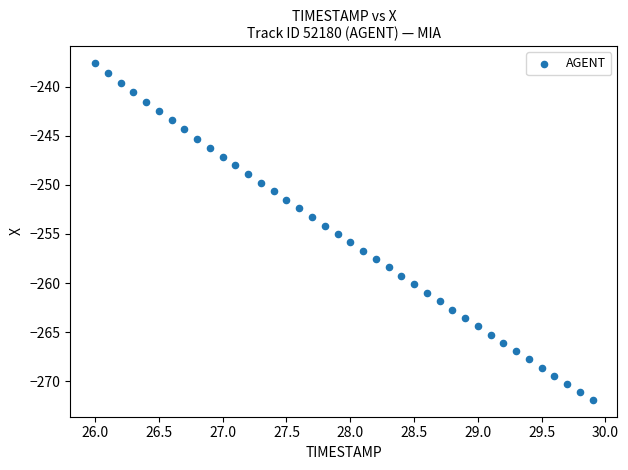

What is the range of Y values (max minus min)?

34.3